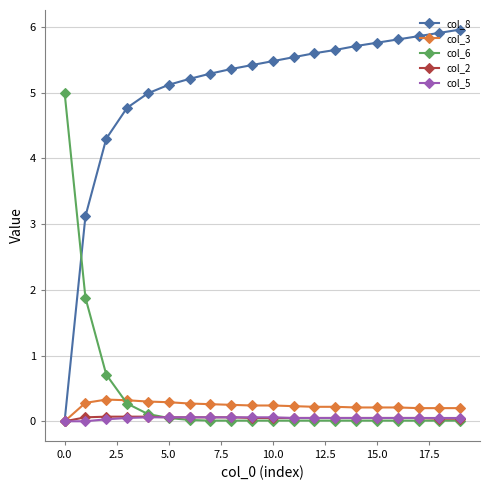

What is the greatest value displayed?

6.0